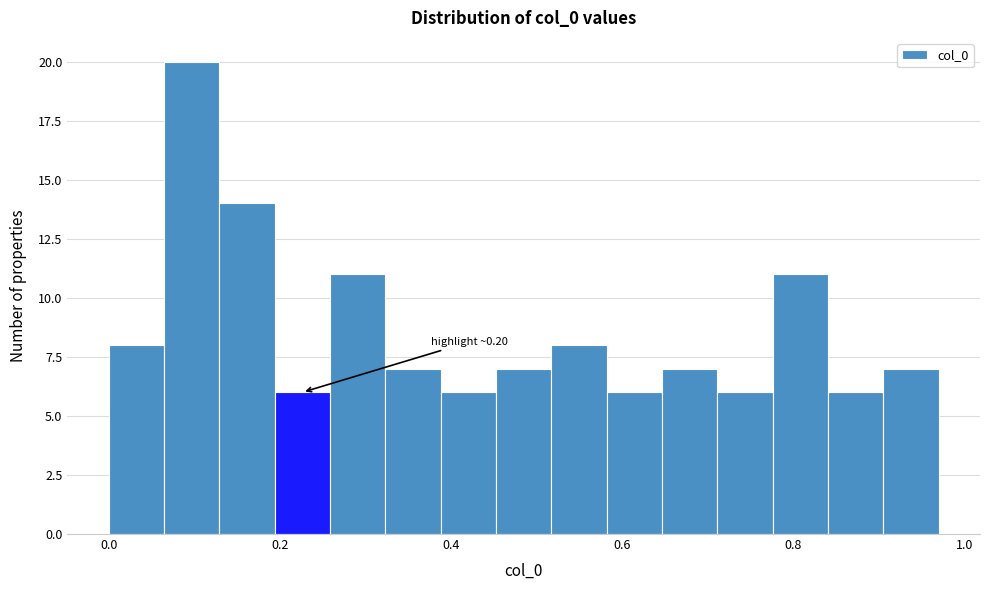

Around what value on the x-axis is the tallest bar? Give the approximate position of its centre, as read against the axis.

0.10